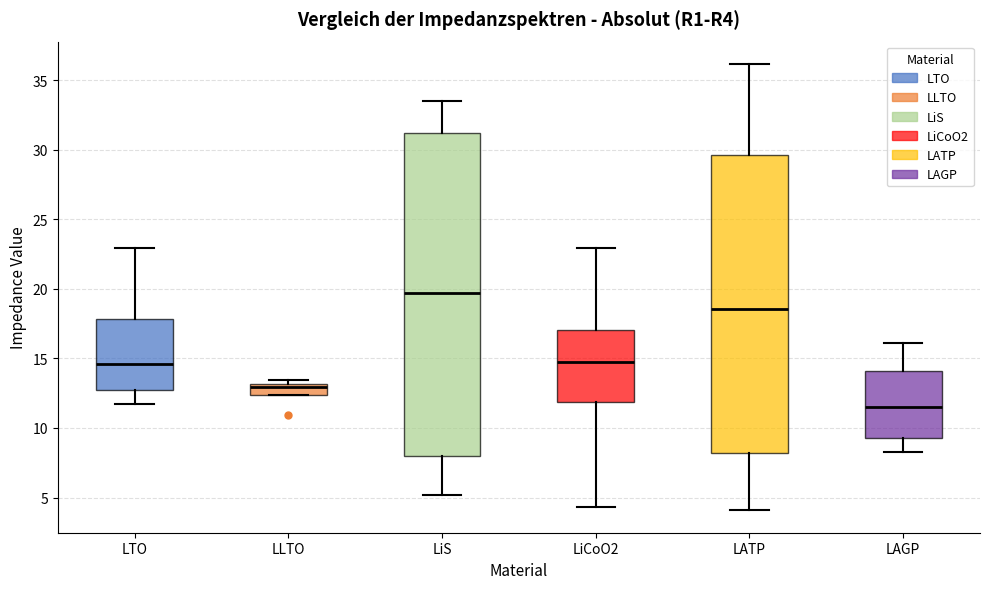

Which box's median line is the lowest?

LAGP